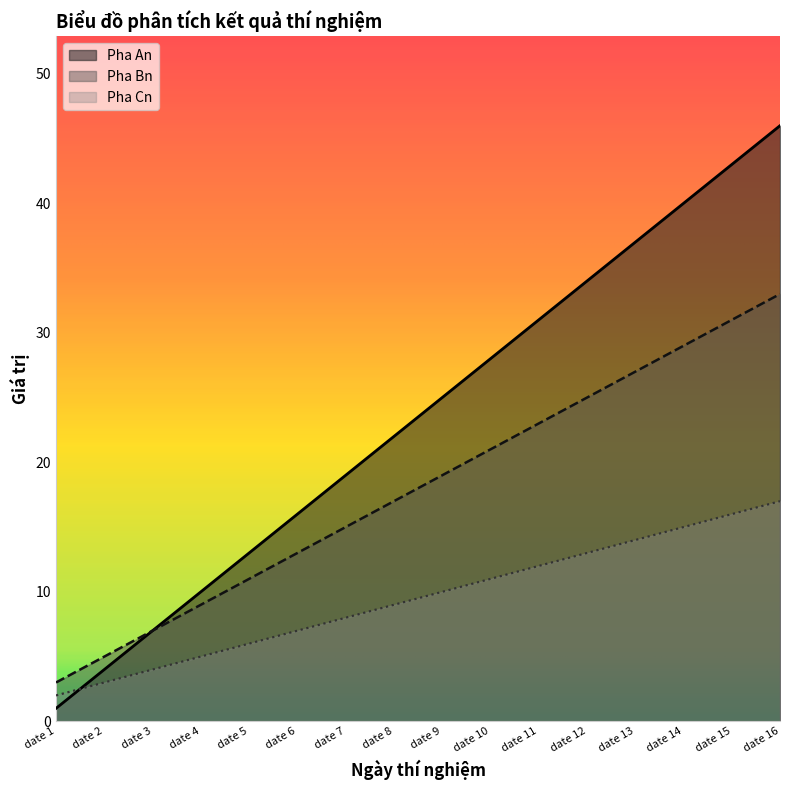

True or false: Pha Cn and Pha Bn cross at least once.

False